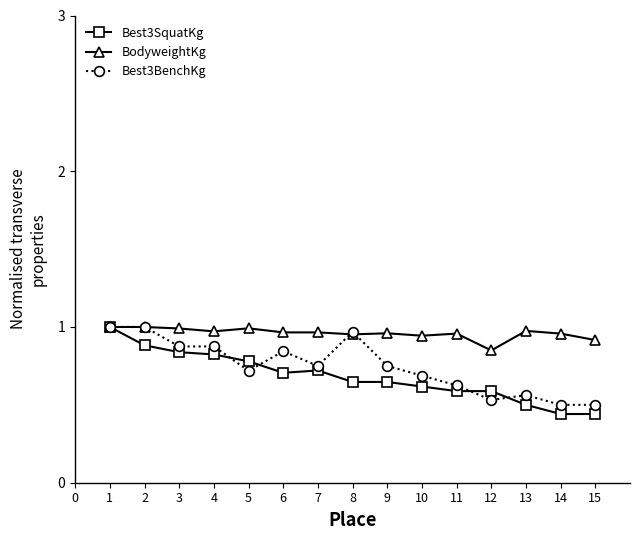

True or false: Best3SquatKg and Best3BenchKg intersect in this chart.

True